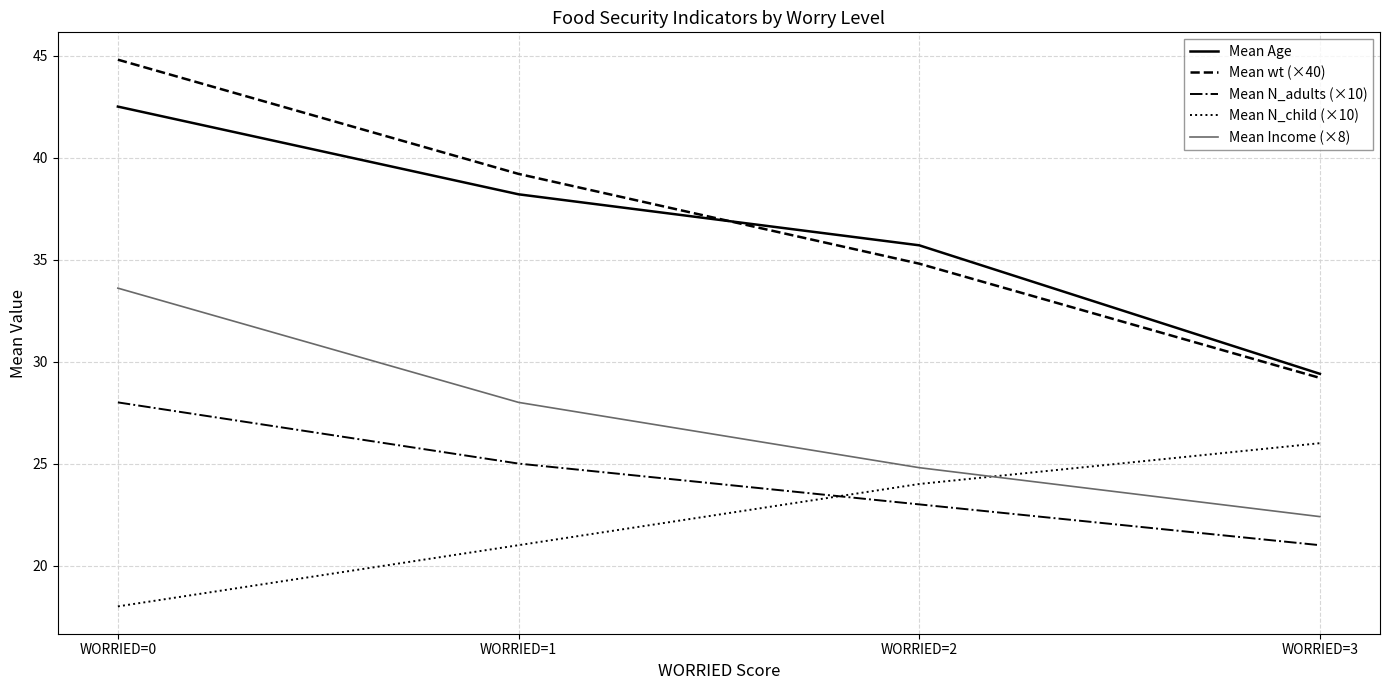

How many distinct data groups are displayed?

5